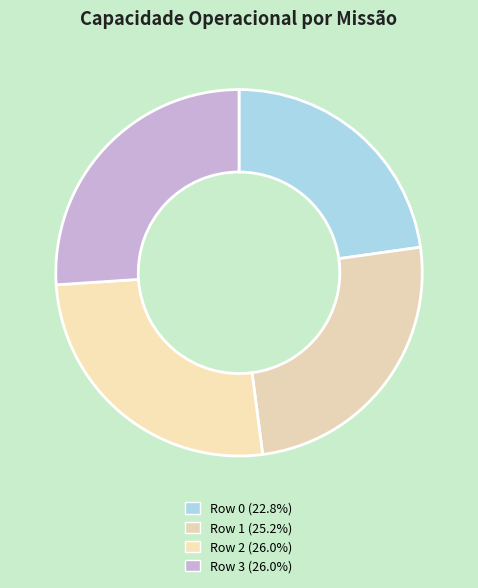

Rank the categories by value from highest to lowest.

Row 3, Row 2, Row 1, Row 0